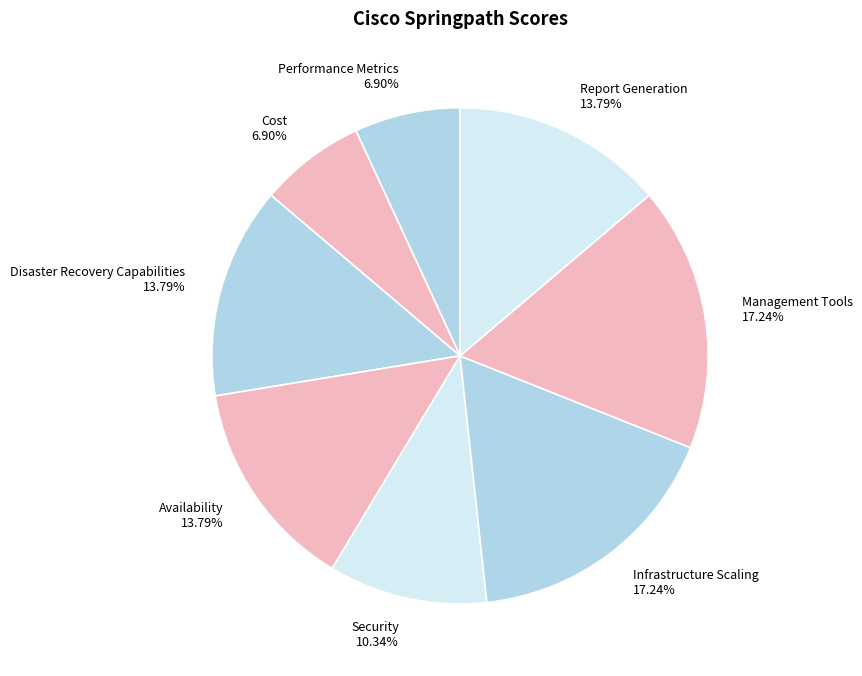

The Performance Metrics slice represents 1% of the pie. True or false?

False